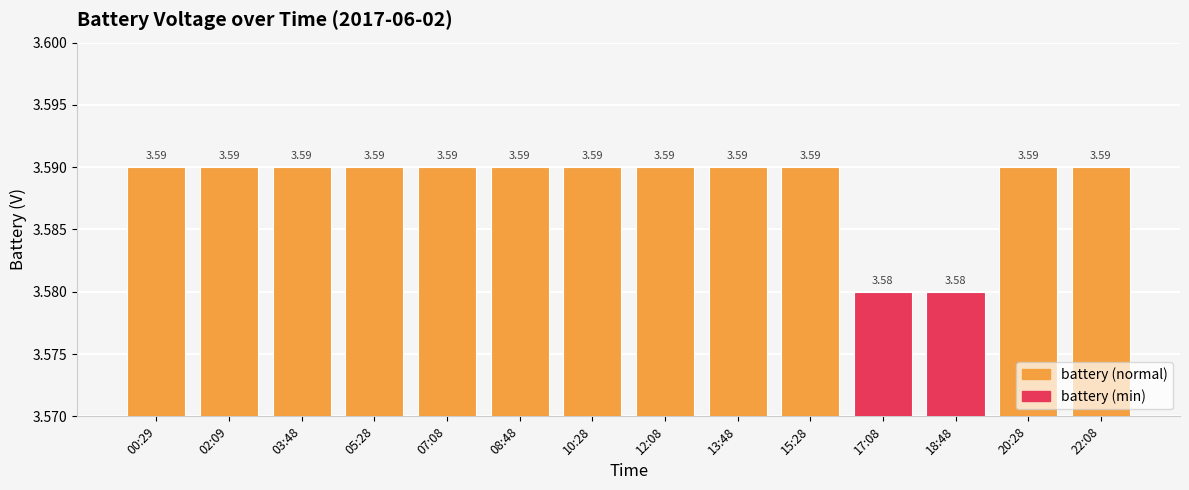

What is the sum of all values?

50.2